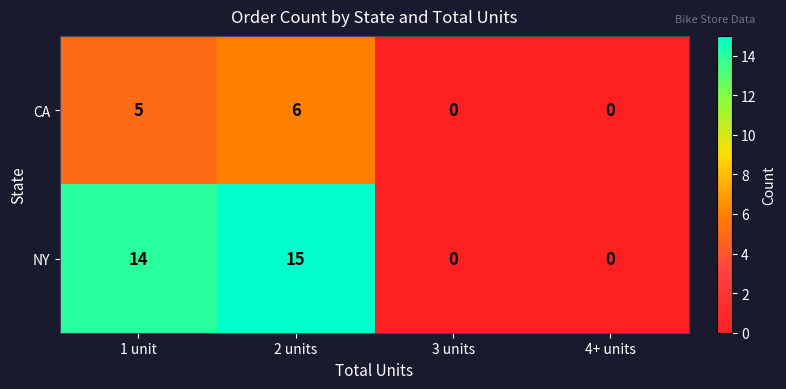

True or false: NY has a value of 7 at 4+ units.

False